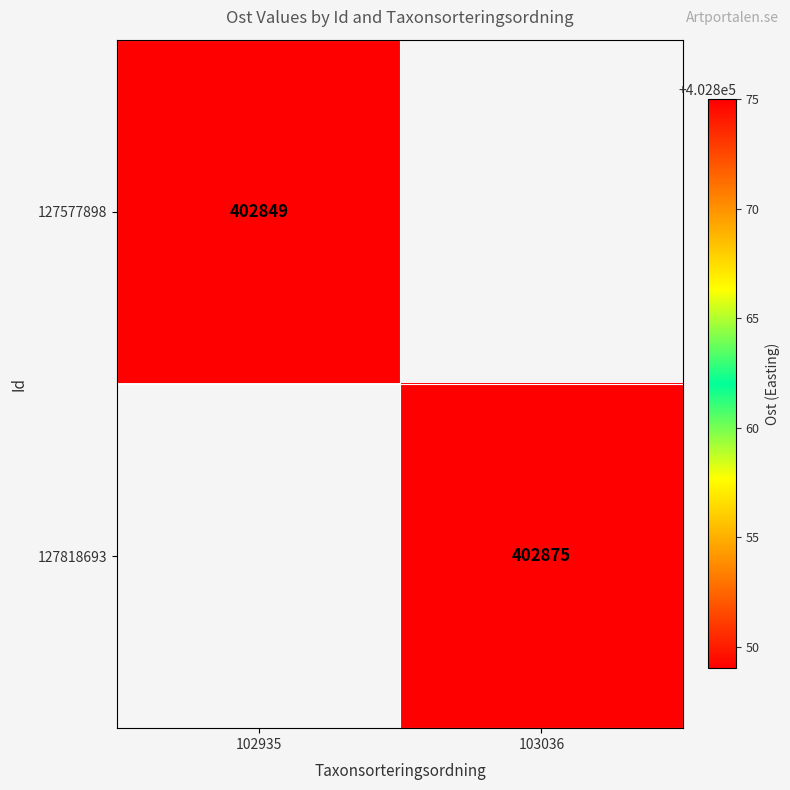

The 127577898 series shows 402849 at 102935. True or false?

True